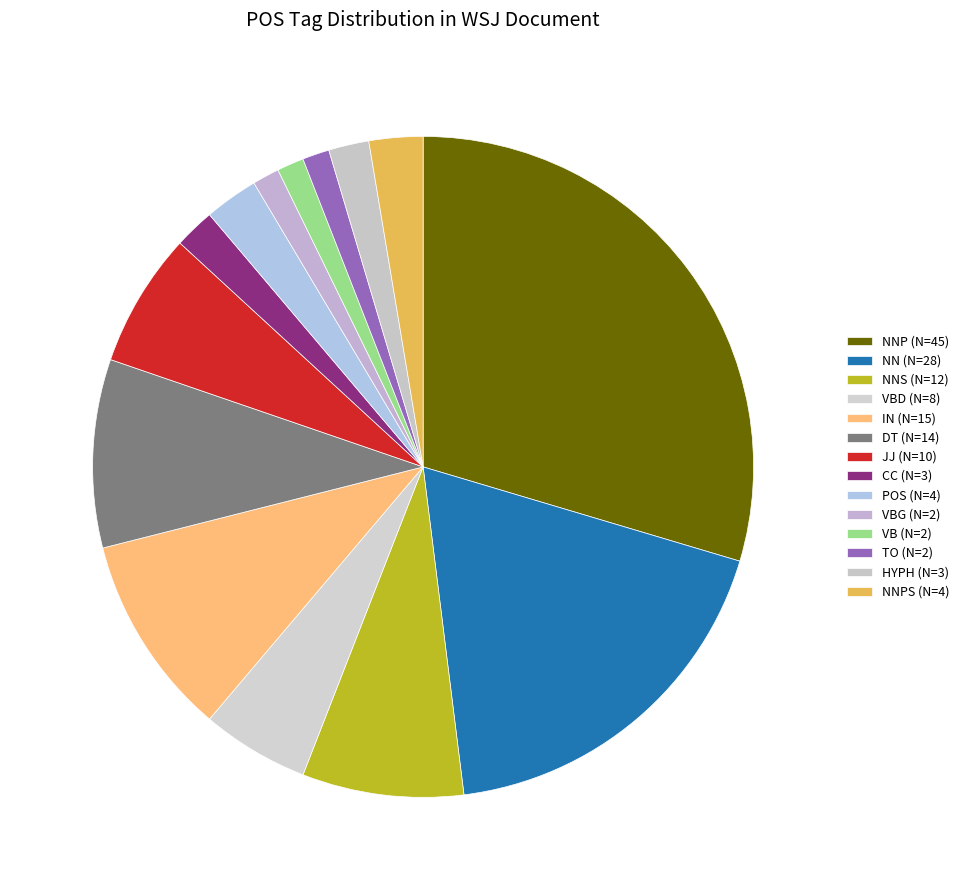

Count the number of slices in the pie.

14